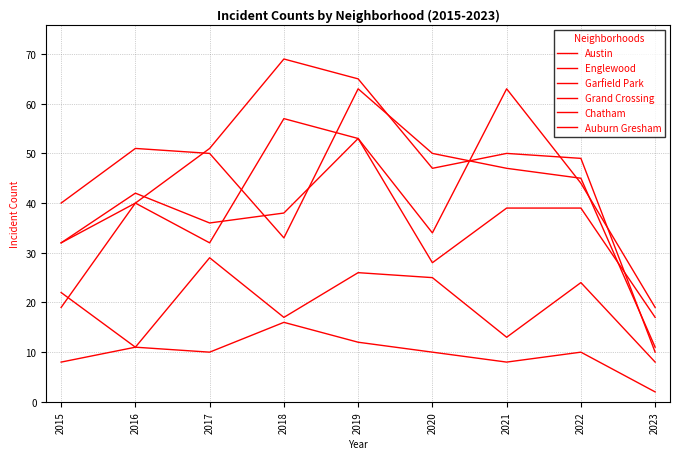

What is the value of the Austin point at the 9th from the left?

19